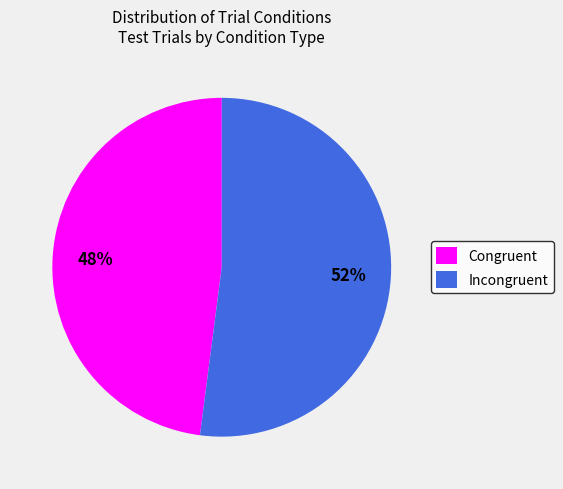

Which has a higher value, Congruent or Incongruent?

Incongruent